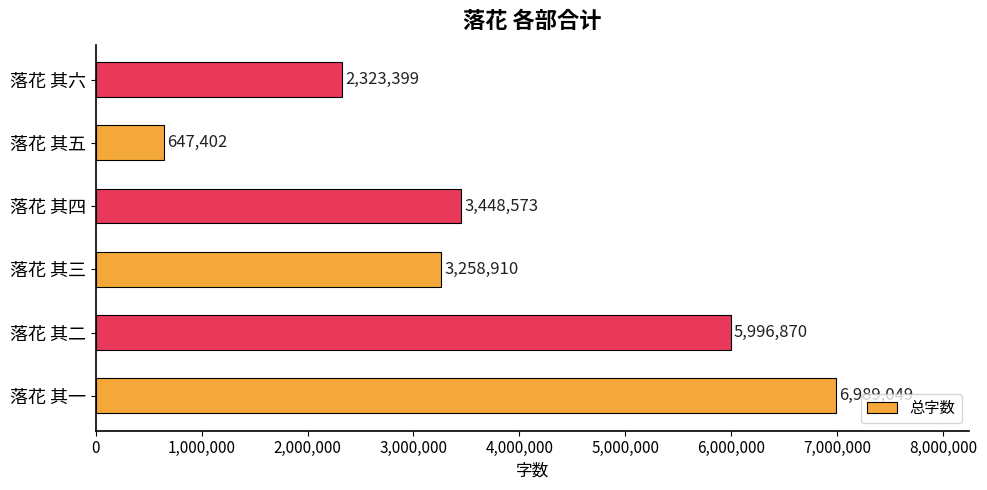

Reading top to bottom, extract all data points from this chart.

落花 其六=2323399	落花 其五=647402	落花 其四=3448573	落花 其三=3258910	落花 其二=5996870	落花 其一=6989049